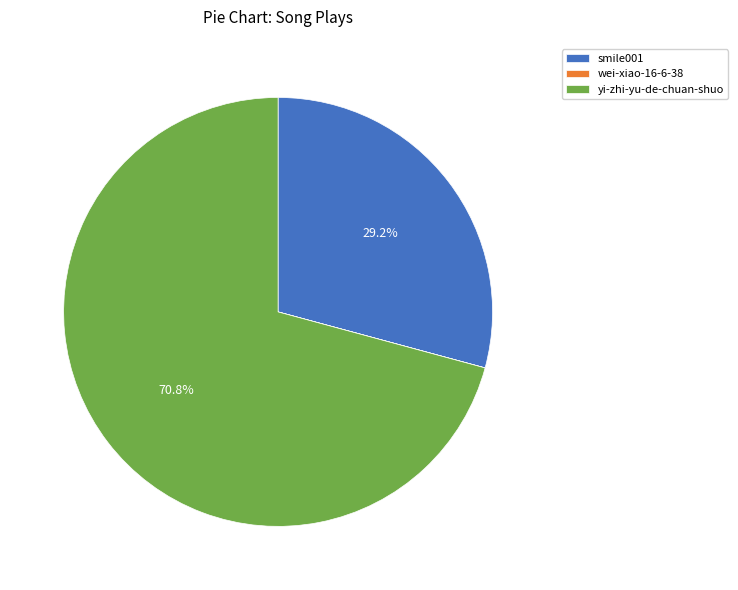

What portion of the pie excludes smile001?

70.8%